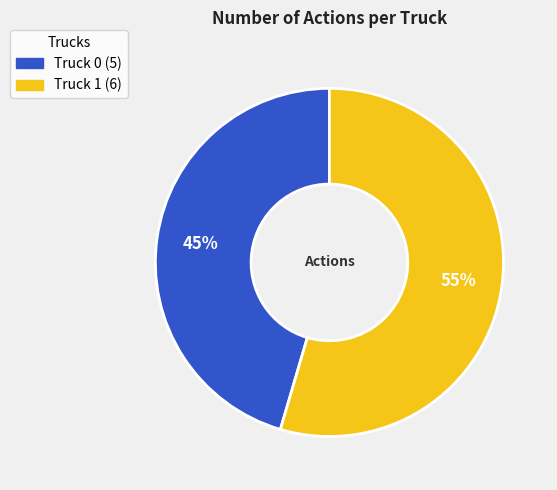

Is it true that Truck 0 is 45% of the pie?

True